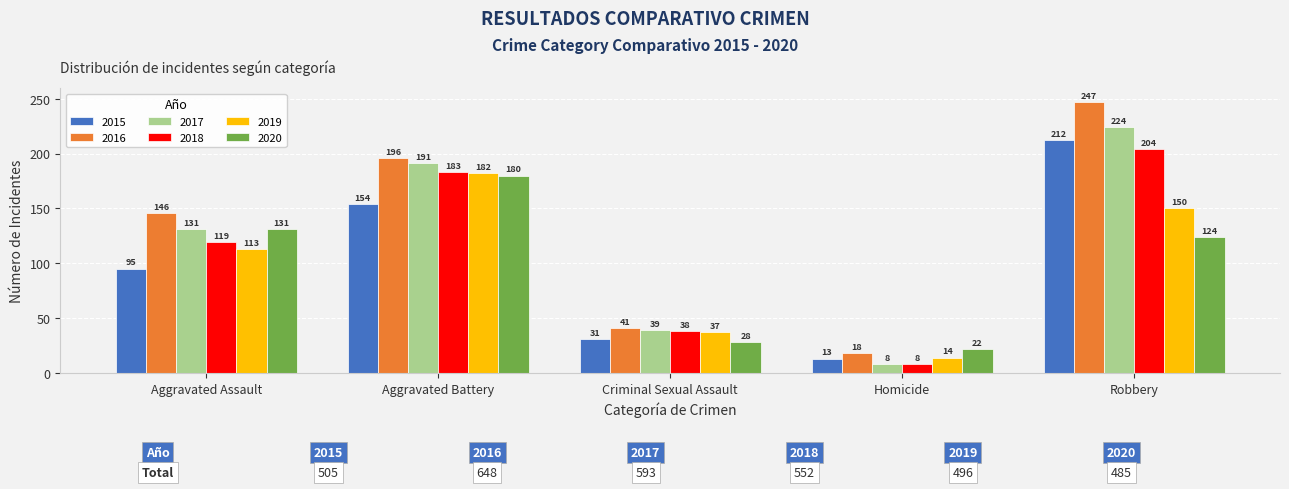

What is the total value across all series at Criminal Sexual Assault?

214